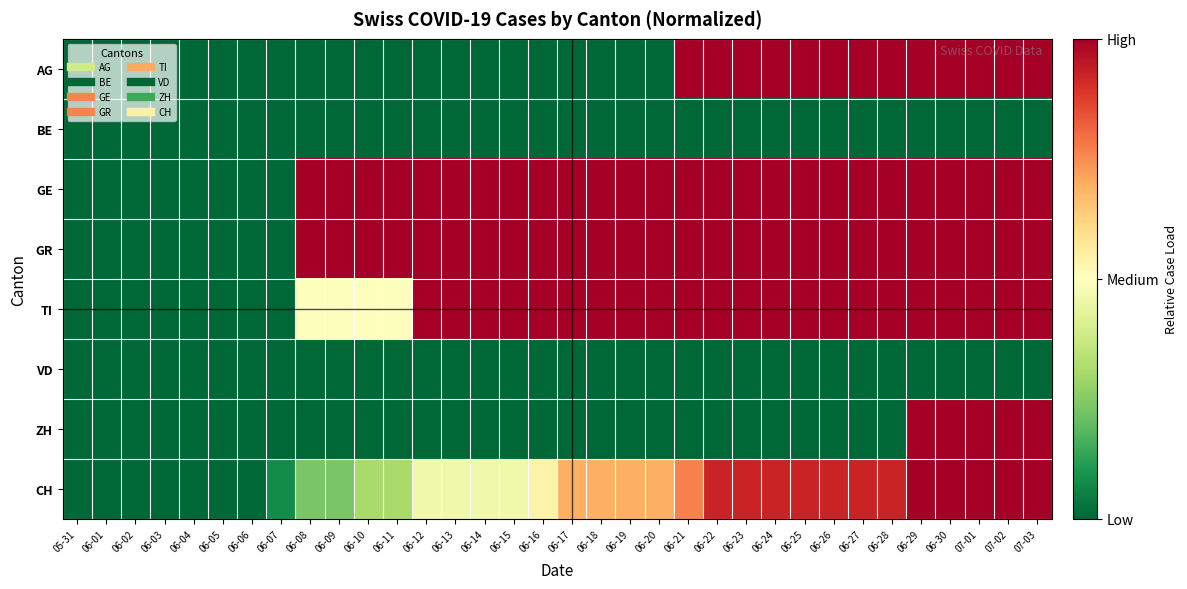

Rank the series at 06-14 from lowest to highest value.

AG, BE, VD, ZH, CH, GE, GR, TI